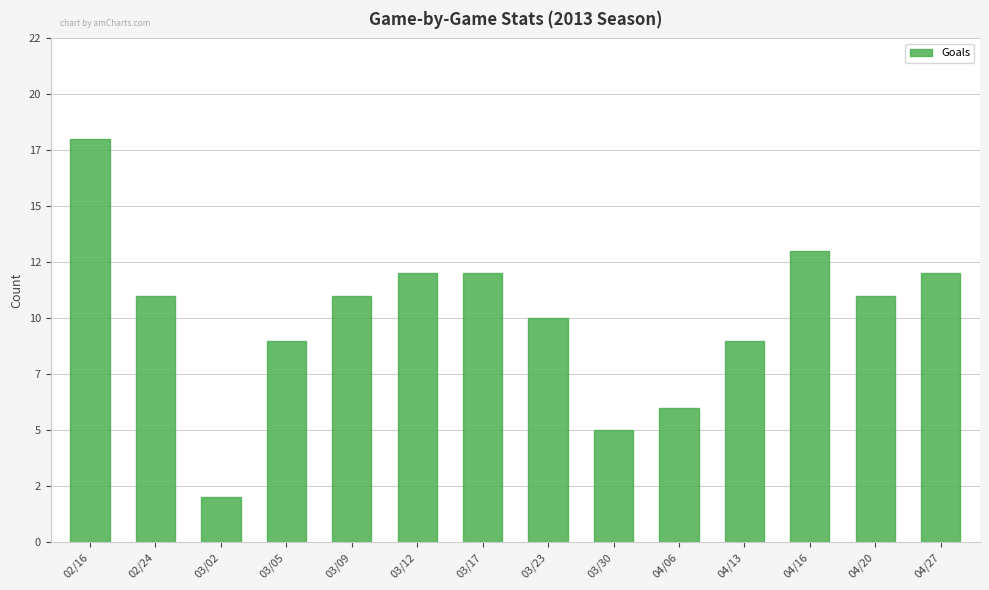

Which has a higher value, 03/12 or 03/17?

03/12